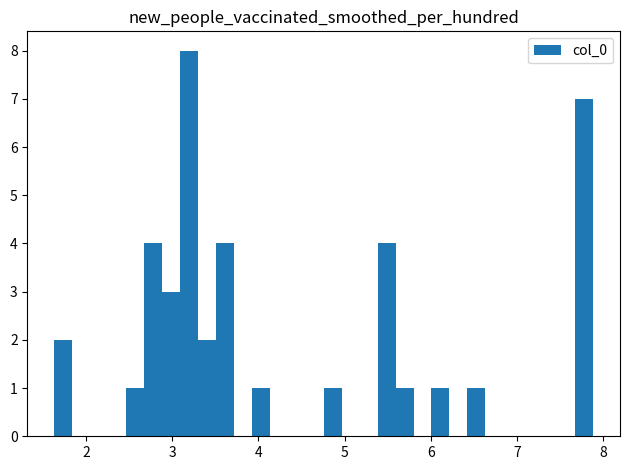

Read against the x-axis, roughly where is the centre of the tallest bar?

3.2